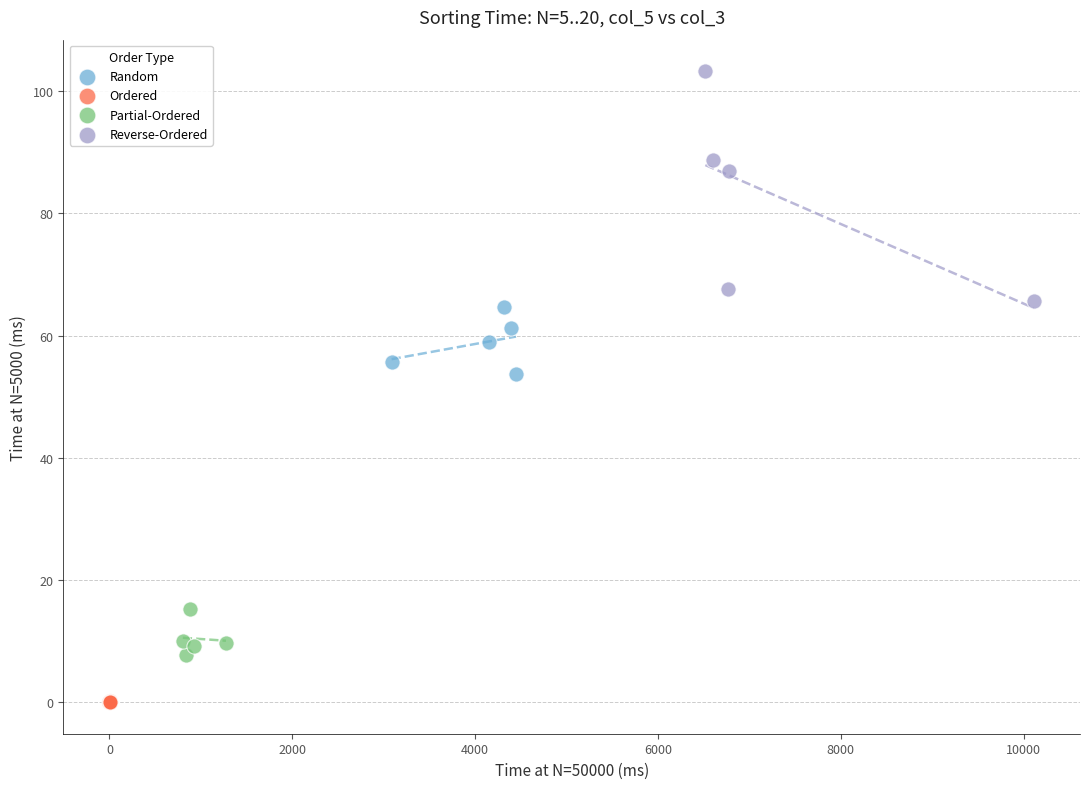

Which series has the widest spread of Y values?

Reverse-Ordered